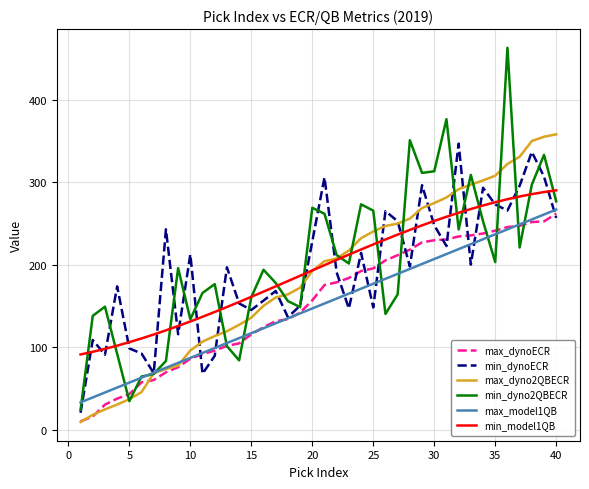

Which series has the largest range (max minus min)?

min_dyno2QBECR